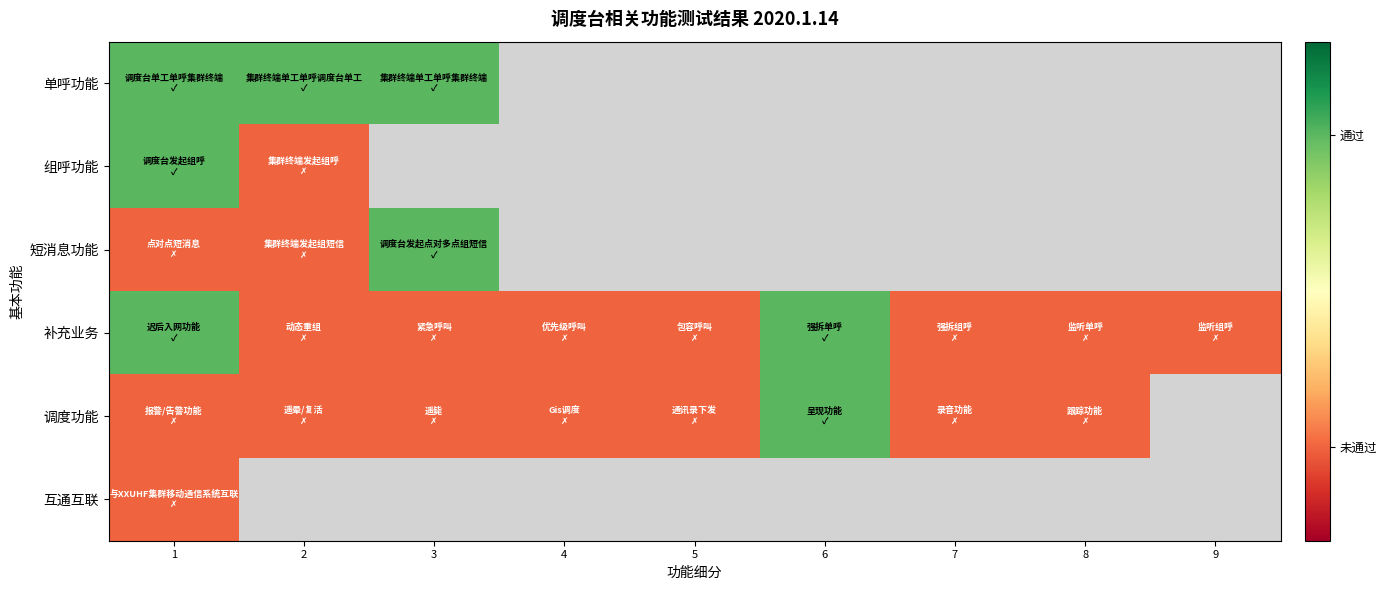

How many positive values does the 组呼功能 series have?

1